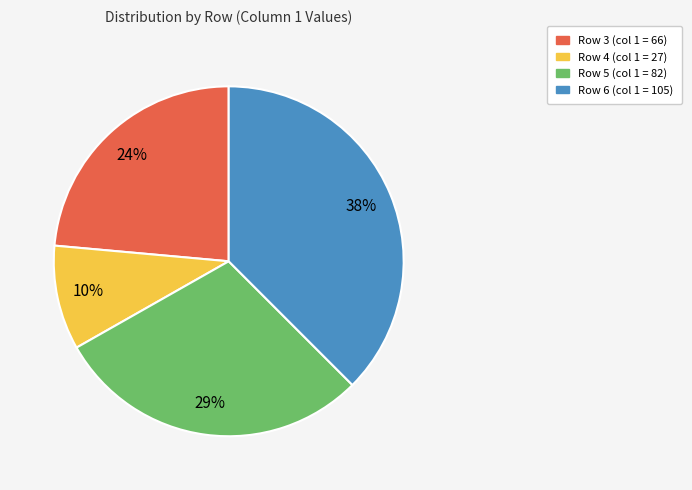

Does any single category account for the majority?

No